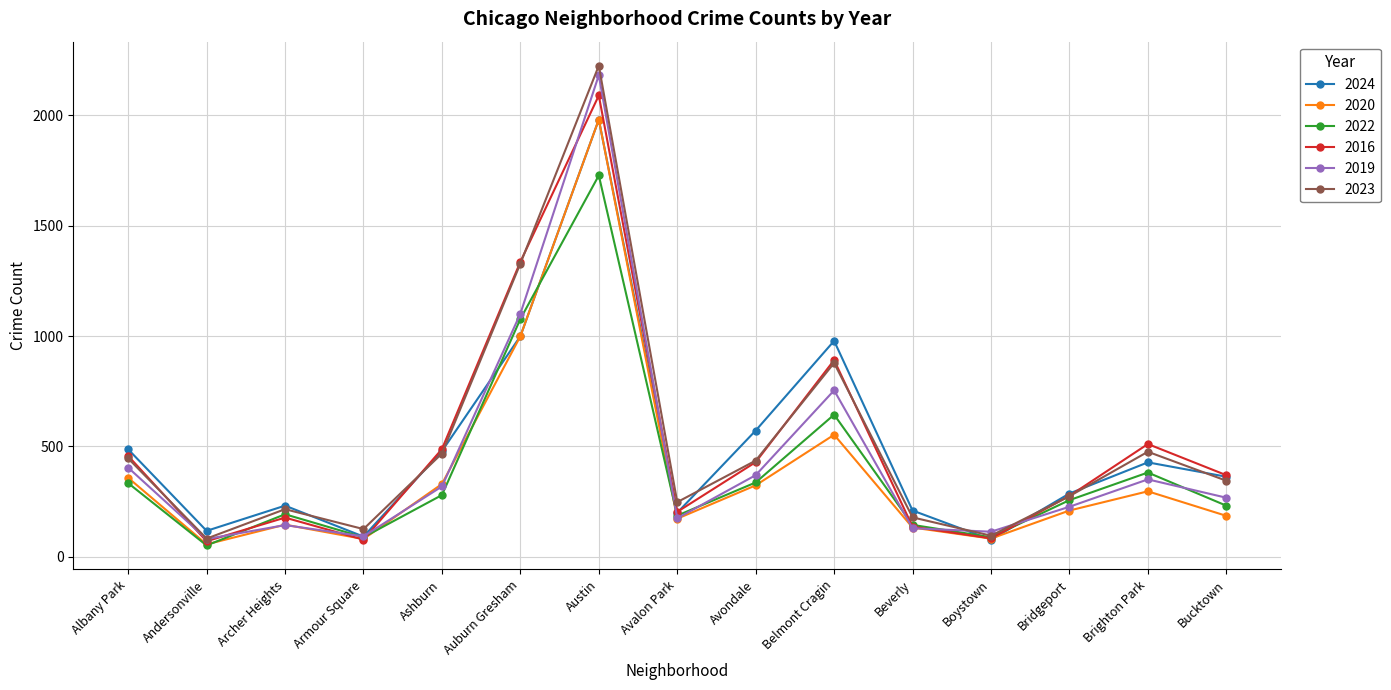

How many values in the 2024 series are below 363?

7